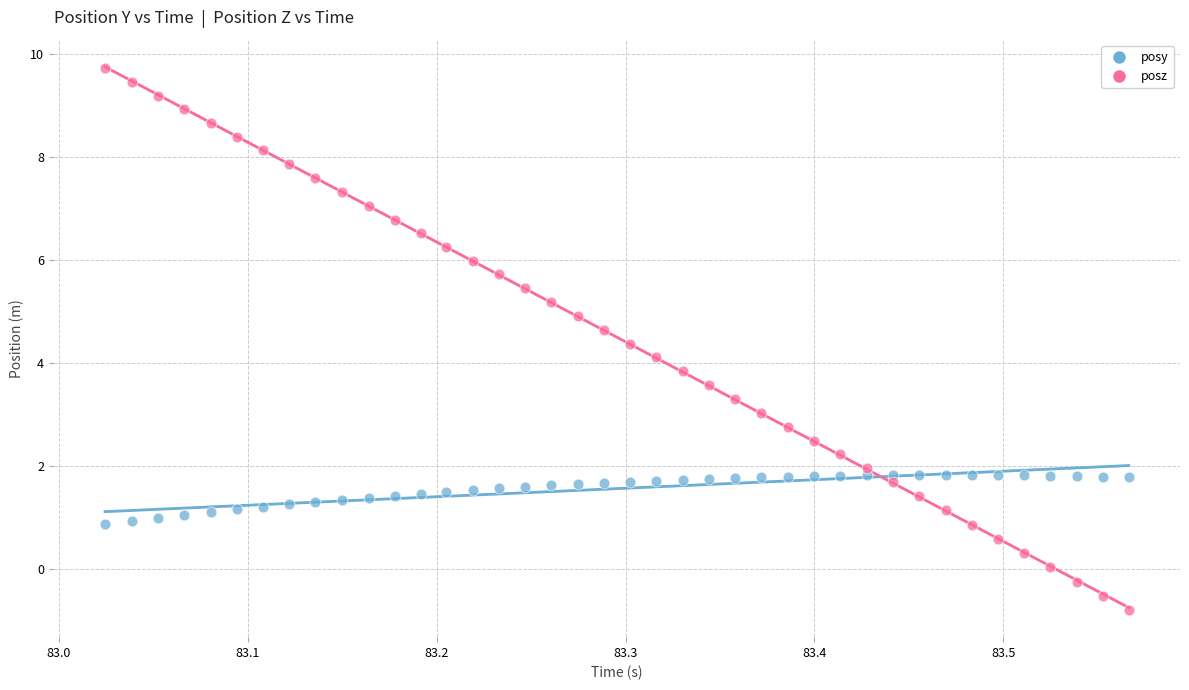

Which series contains the lowest Y value?

posz